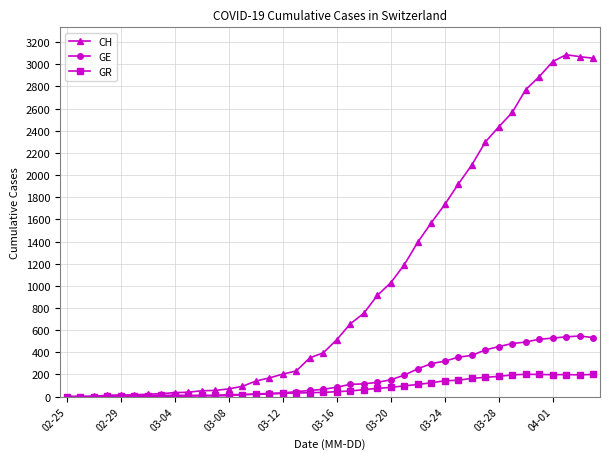

What is the maximum value for CH?

3086